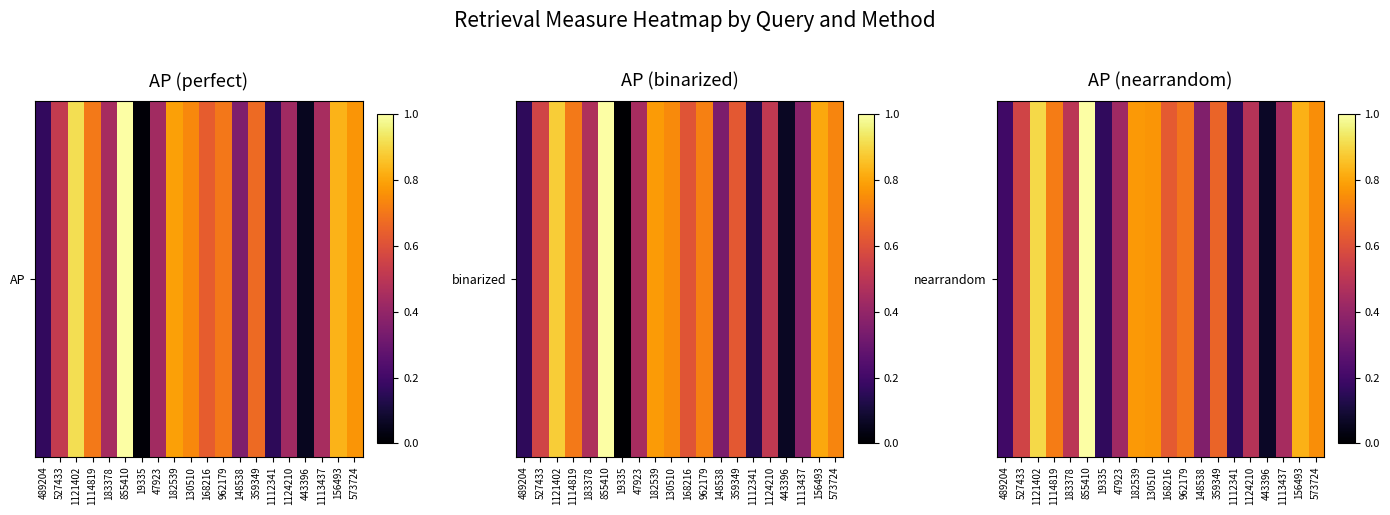

The value at 156493 is 1.4. True or false?

False